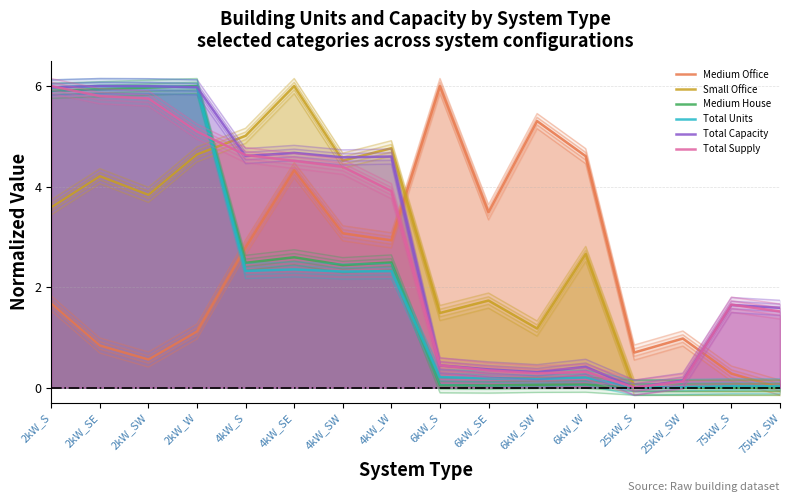

How many times do Medium House and Total Supply cross each other?

2